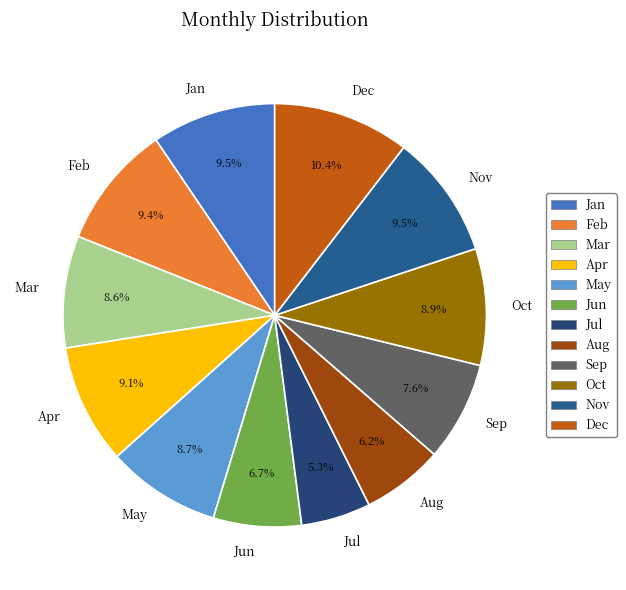

Is Jul the majority of the pie?

No